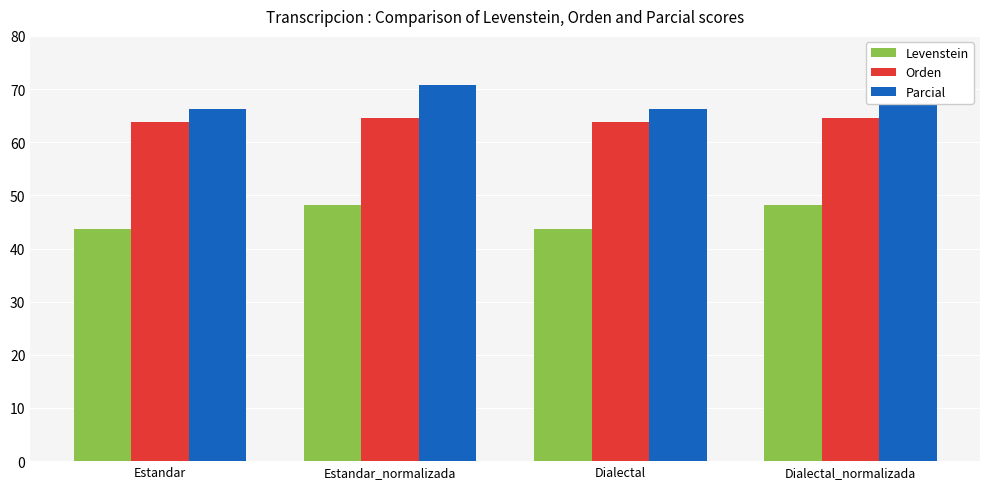

What position from the right is Estandar_normalizada?

3